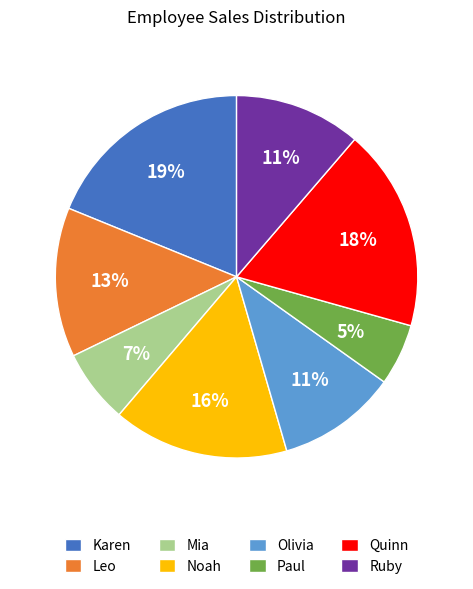

Is it true that Leo is 13% of the pie?

True